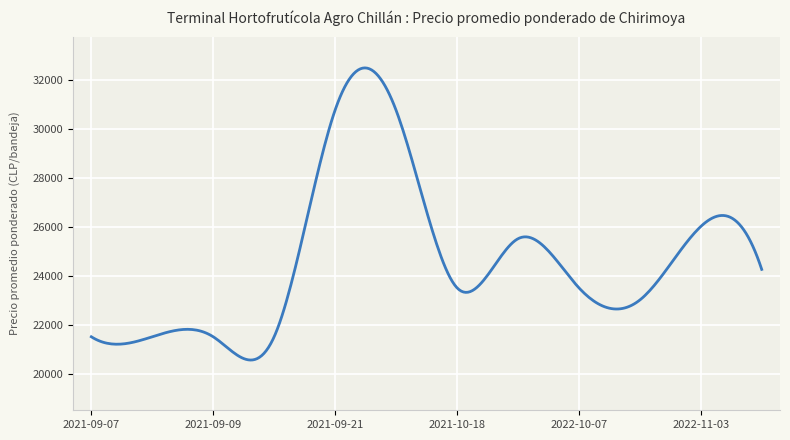

What is the smallest value displayed?

20550.3